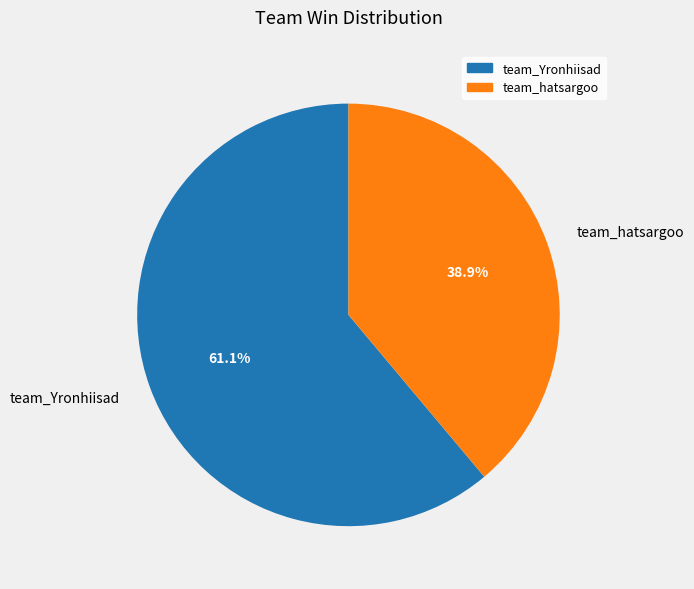

To the nearest percent, what is the combined percentage of team_hatsargoo and team_Yronhiisad?

100%